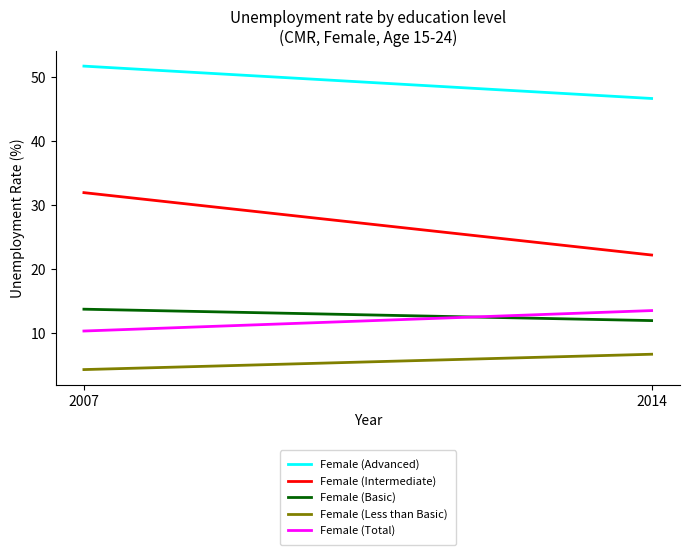

Reading left to right, extract all data points from this chart.

Female (Advanced): 51.7	46.6
Female (Intermediate): 31.9	22.2
Female (Basic): 13.7	12.0
Female (Less than Basic): 4.3	6.7
Female (Total): 10.3	13.5